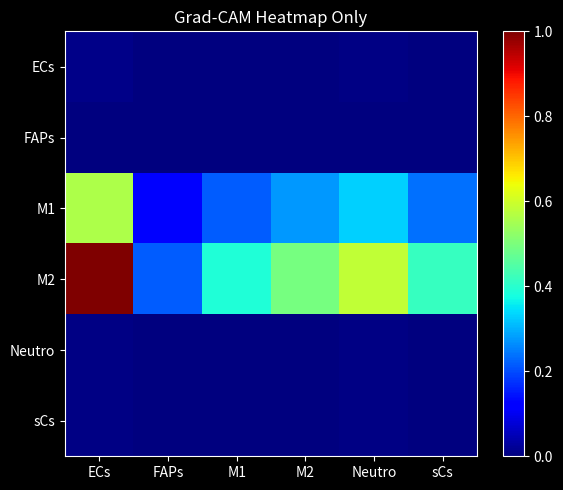

At which category does the chart reach its peak across all series?

ECs